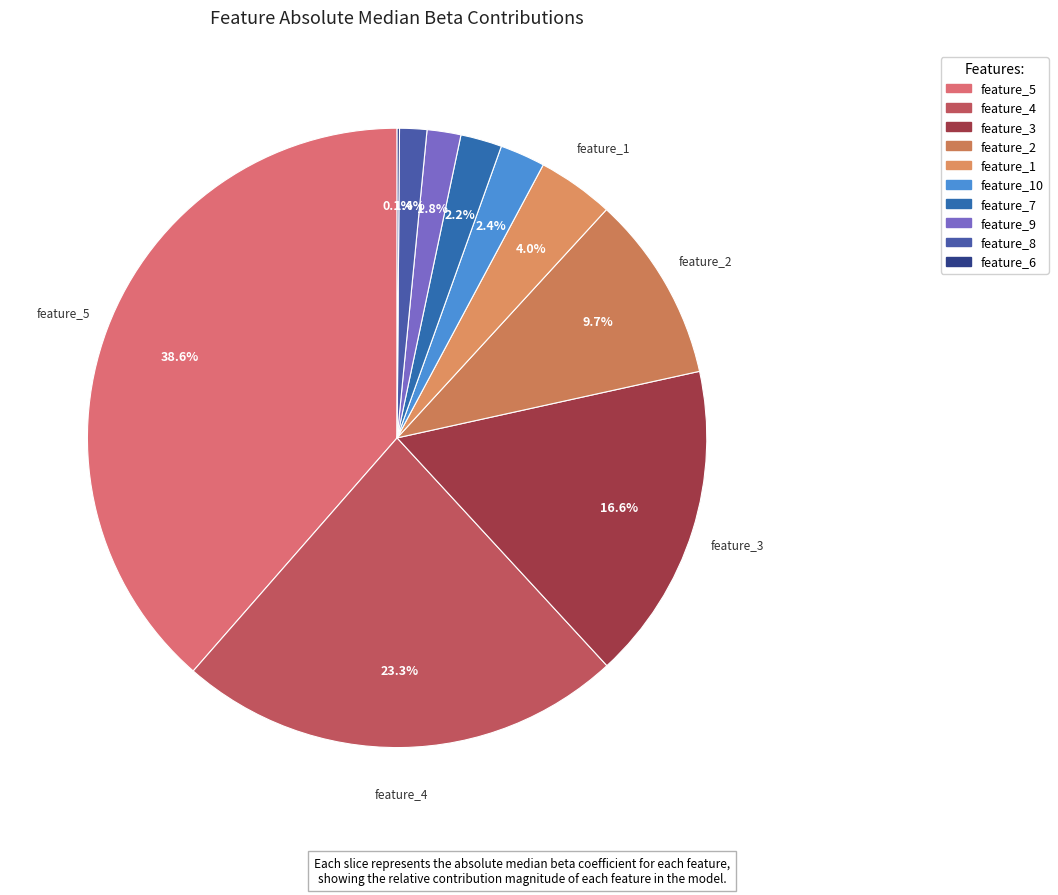

Which has a higher value, feature_9 or feature_10?

feature_10